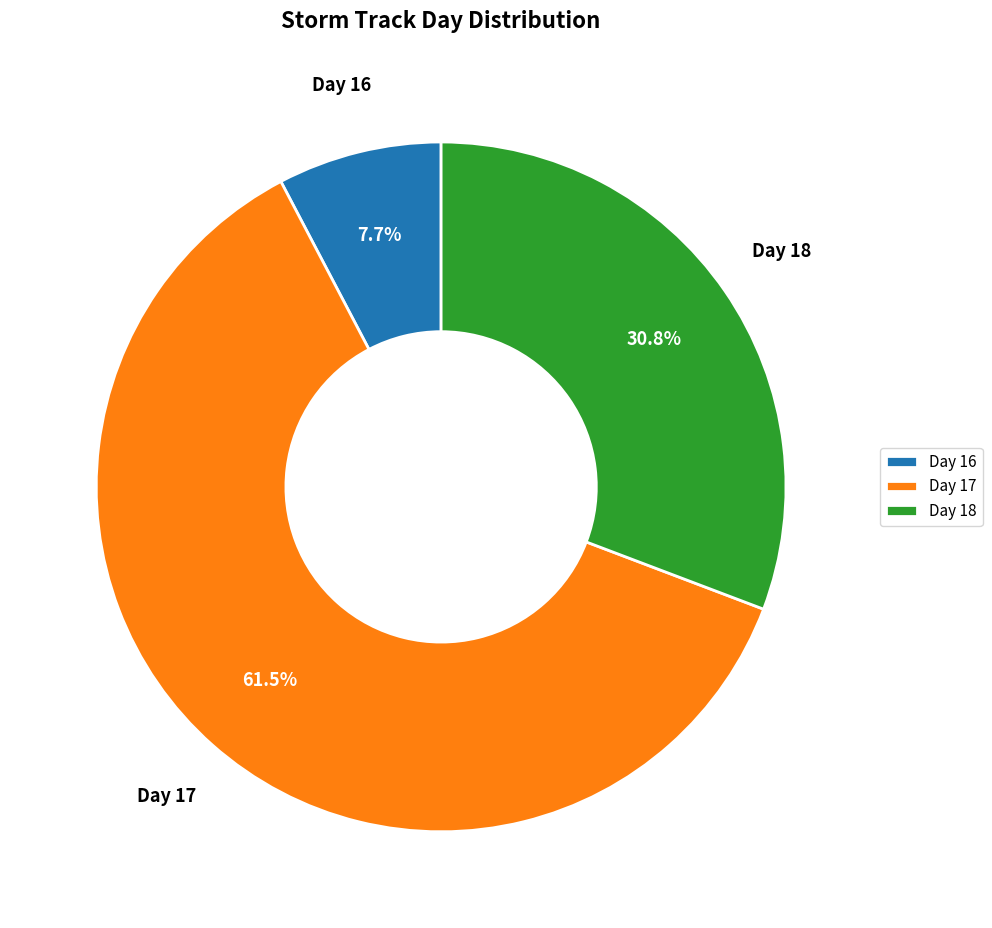

Which category has the smallest portion of the pie?

Day 16